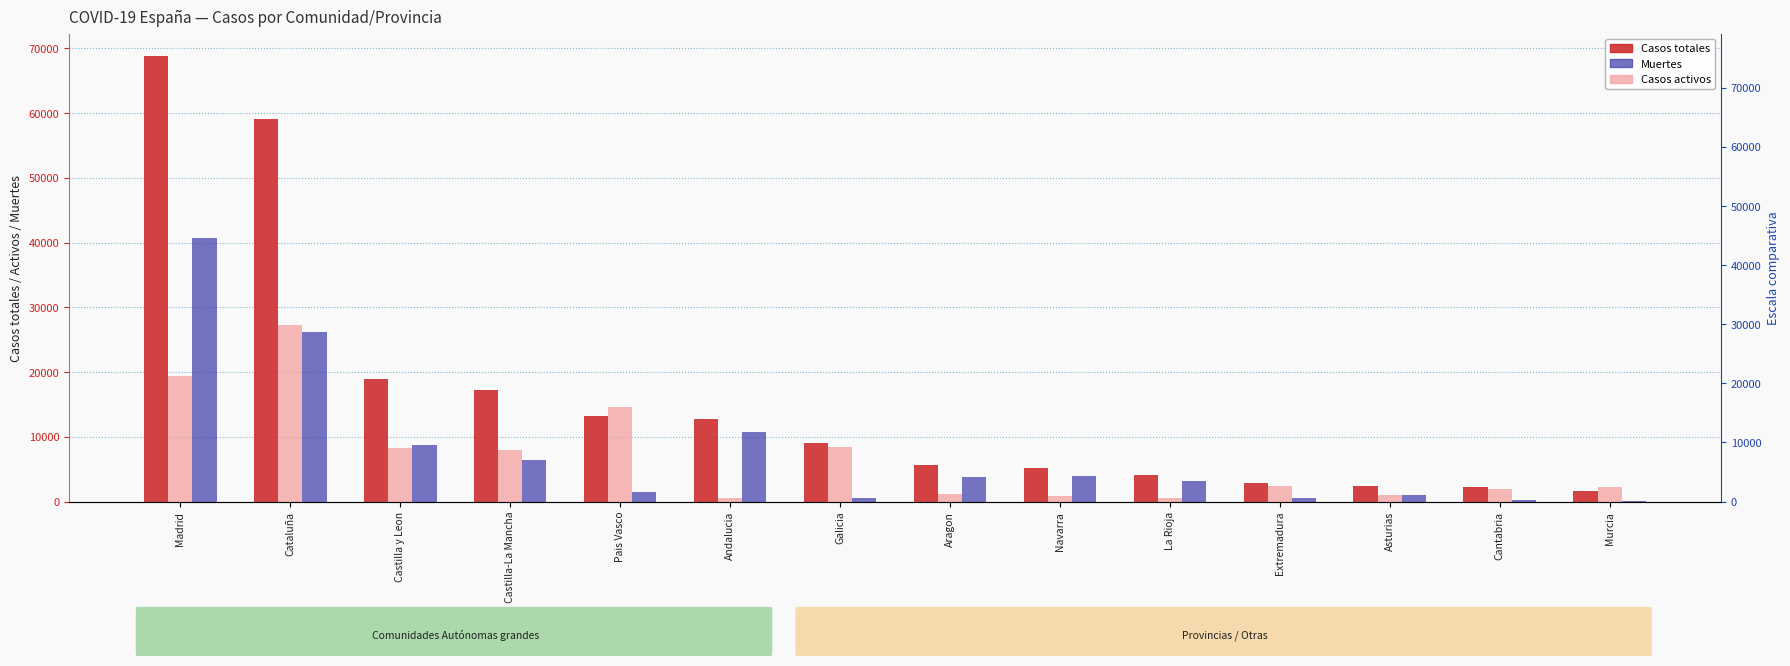

How many bars are there in total?

42